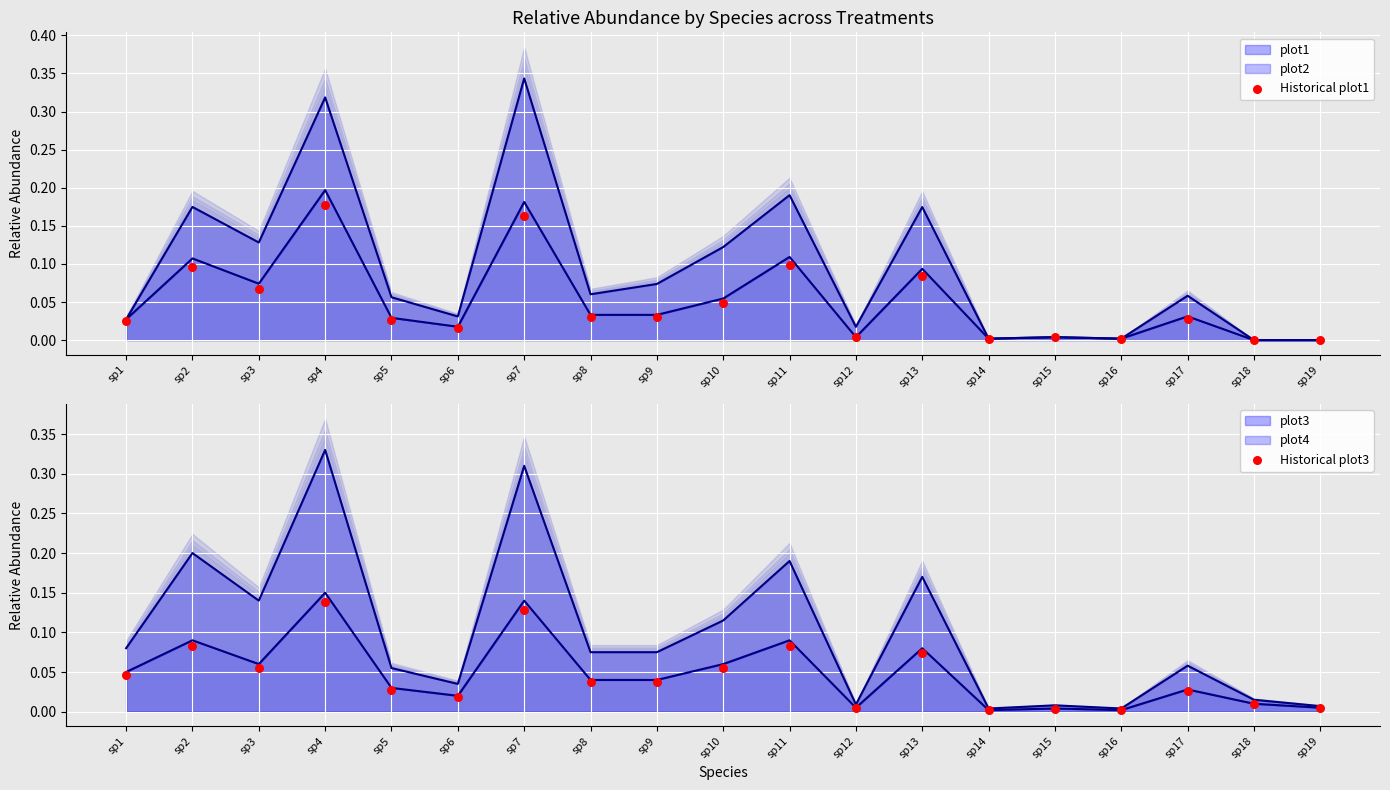

Which series reaches the minimum Y coordinate?

Historical plot1